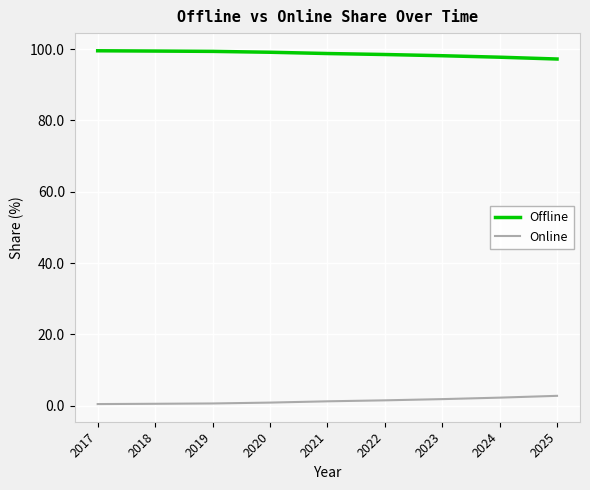

Which series has the largest total across all categories?

Offline